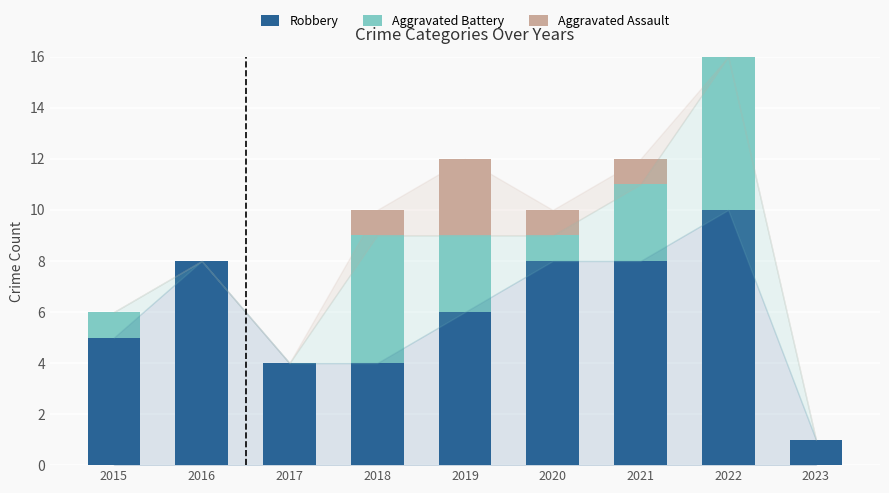

At which category is the sum across all series the highest?

2022